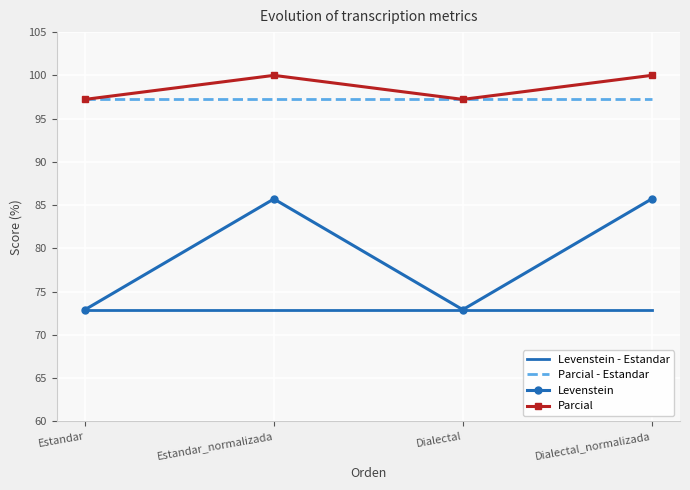

What position from the right is Dialectal_normalizada?

1